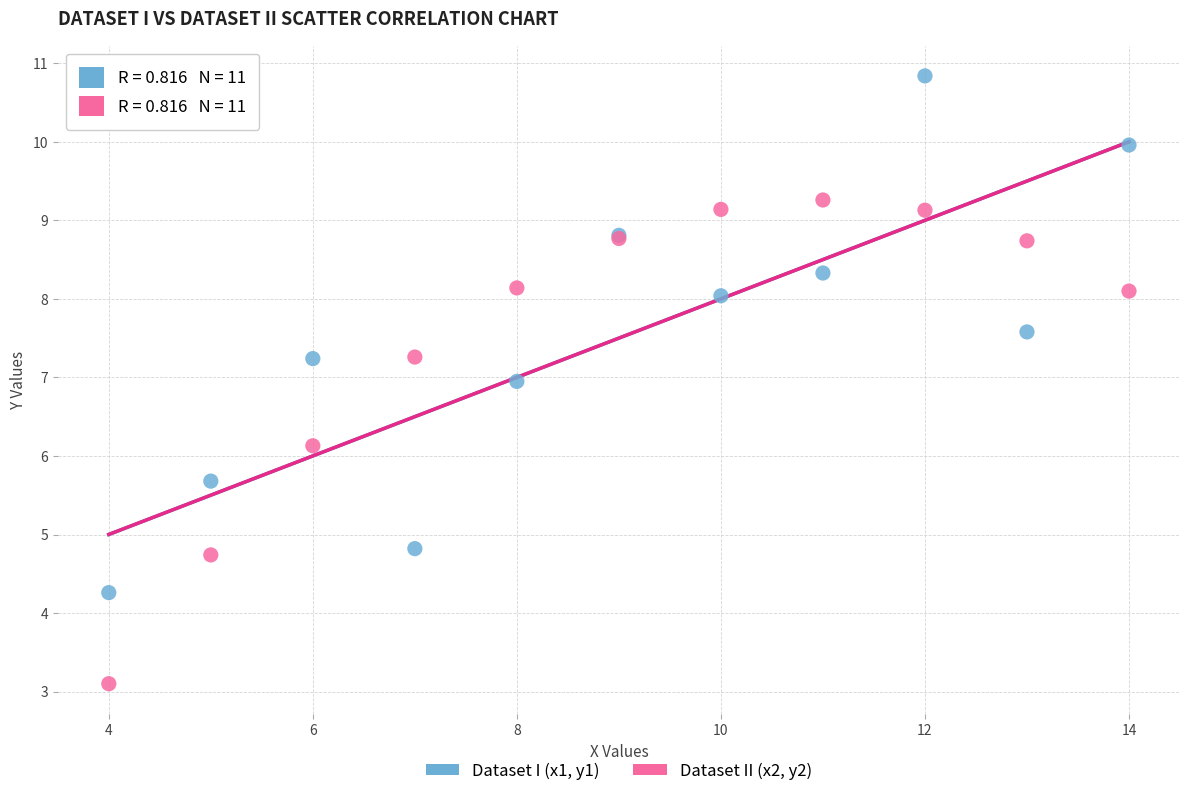

Which series has the largest Y range (max minus min)?

Dataset I (x1, y1)